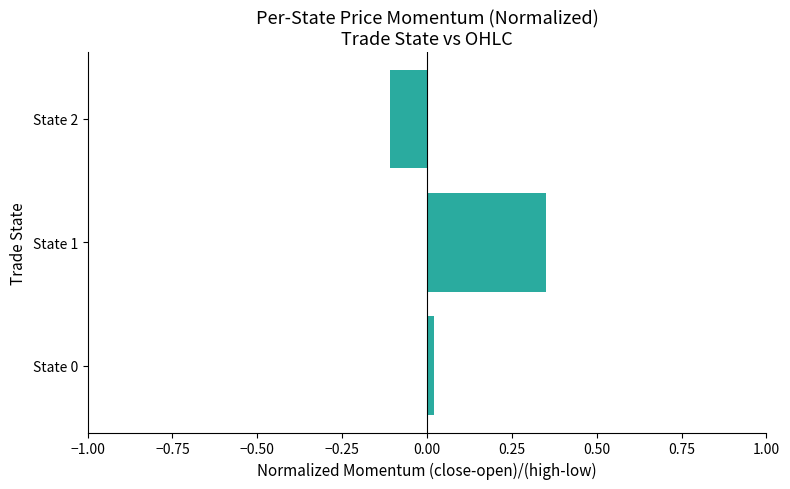

What is the minimum value shown in the chart?

-0.1